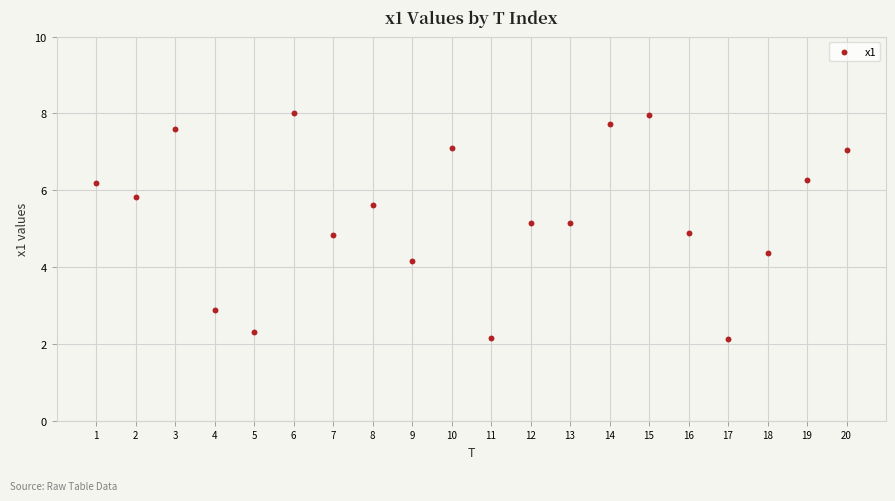

What is the range of X values (max minus min)?

19.0